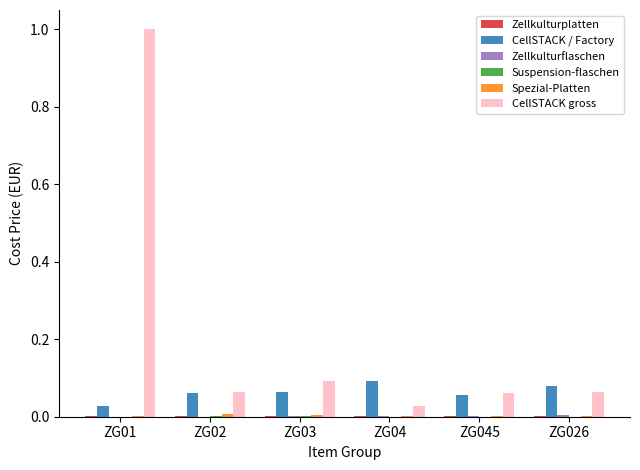

What is the sum of all CellSTACK gross values?

1.3